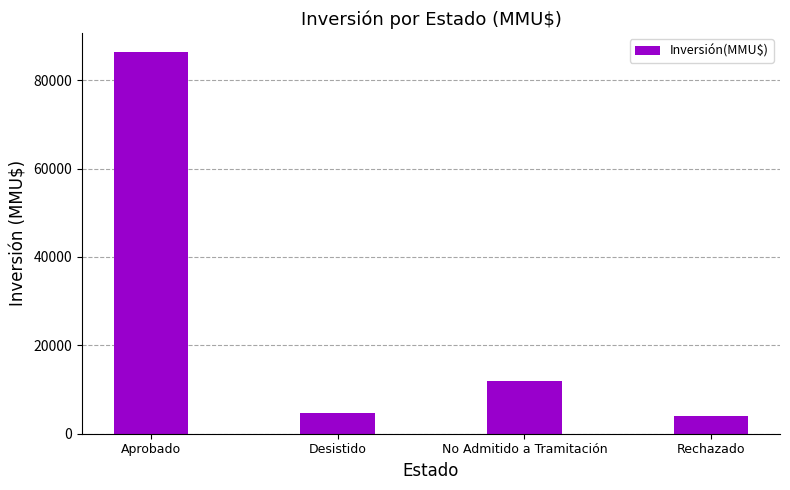

Where does the data first go above 12005?

Aprobado